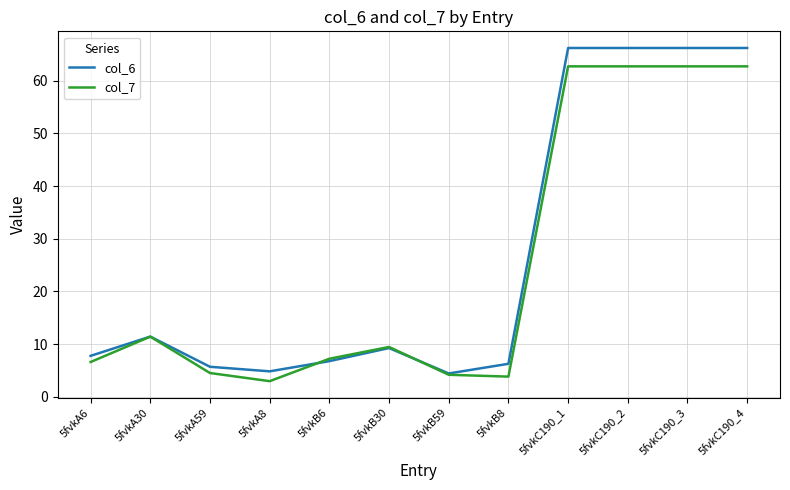

Is the value of col_7 at 5fvkC190_4 greater than the value of col_6 at 5fvkA6?

Yes